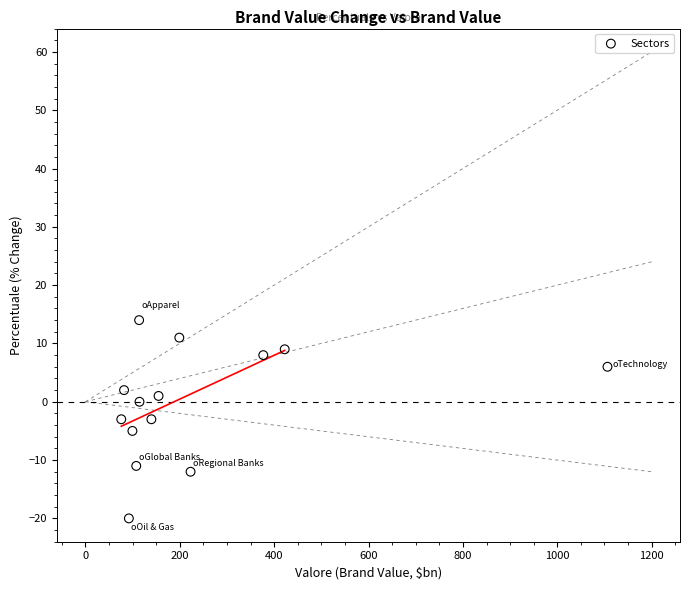

What is the range of Y values (max minus min)?

34